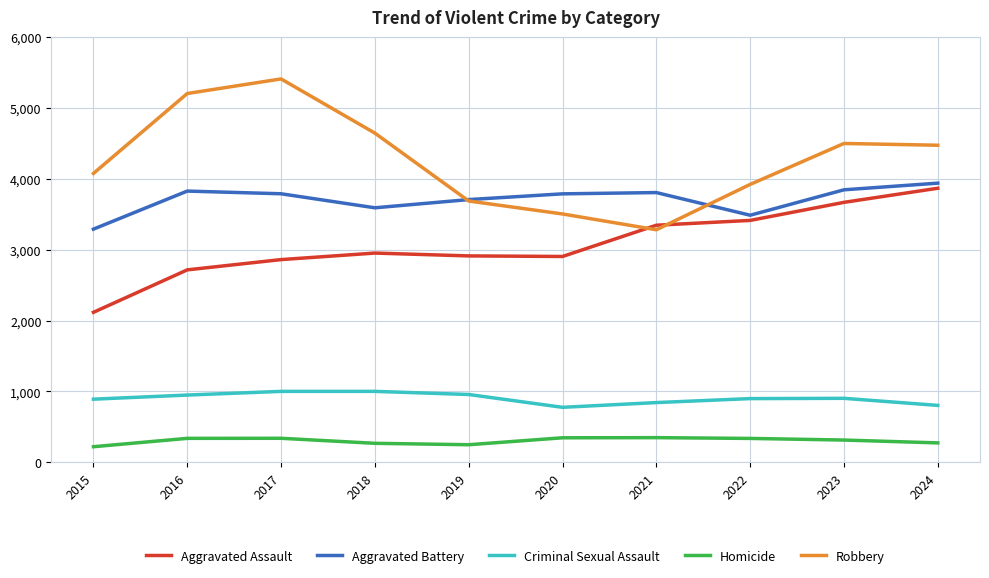

True or false: Criminal Sexual Assault and Homicide cross at least once.

False